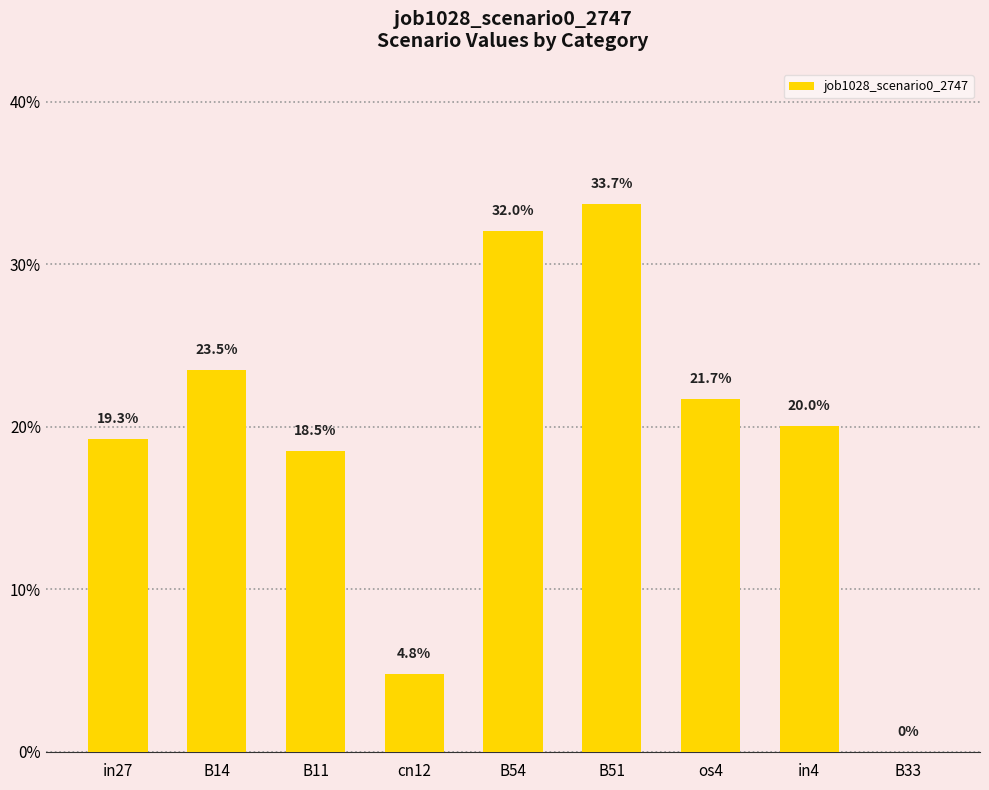

Are the bars horizontal?

No